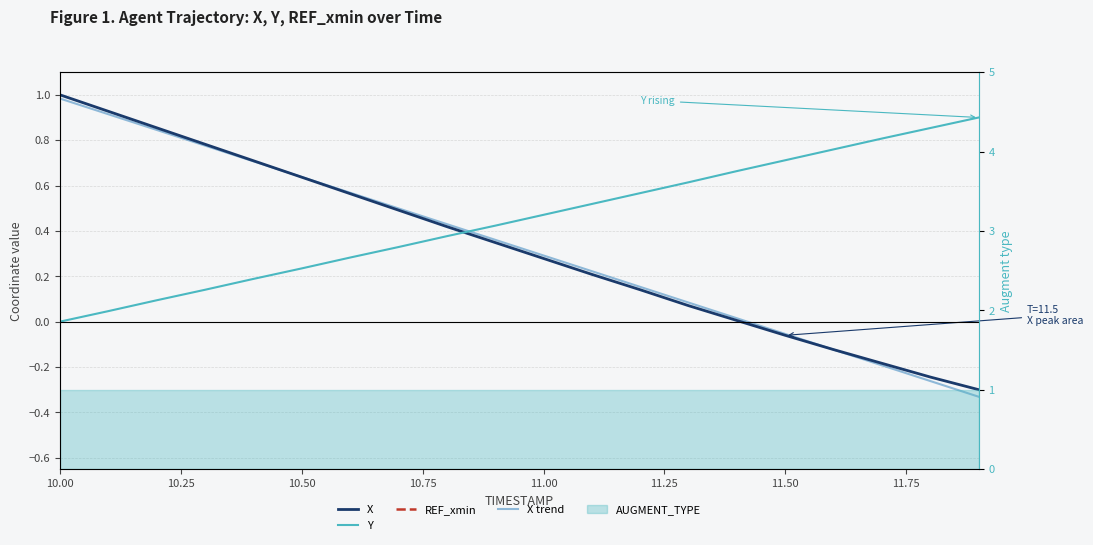

True or false: X trend and Y cross at least once.

True